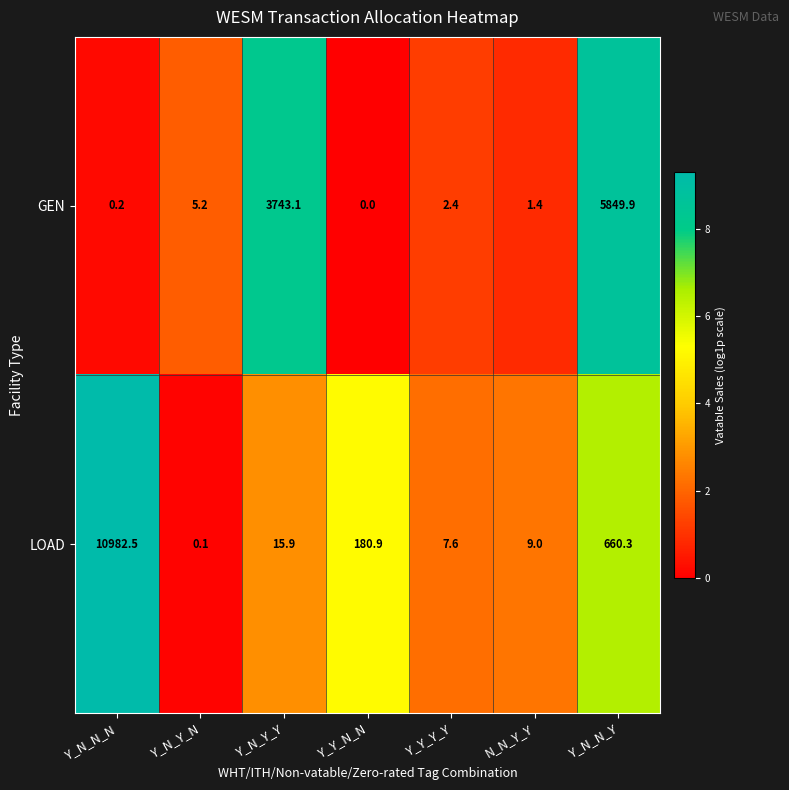

At which category is the sum across all series the highest?

Y_N_N_N